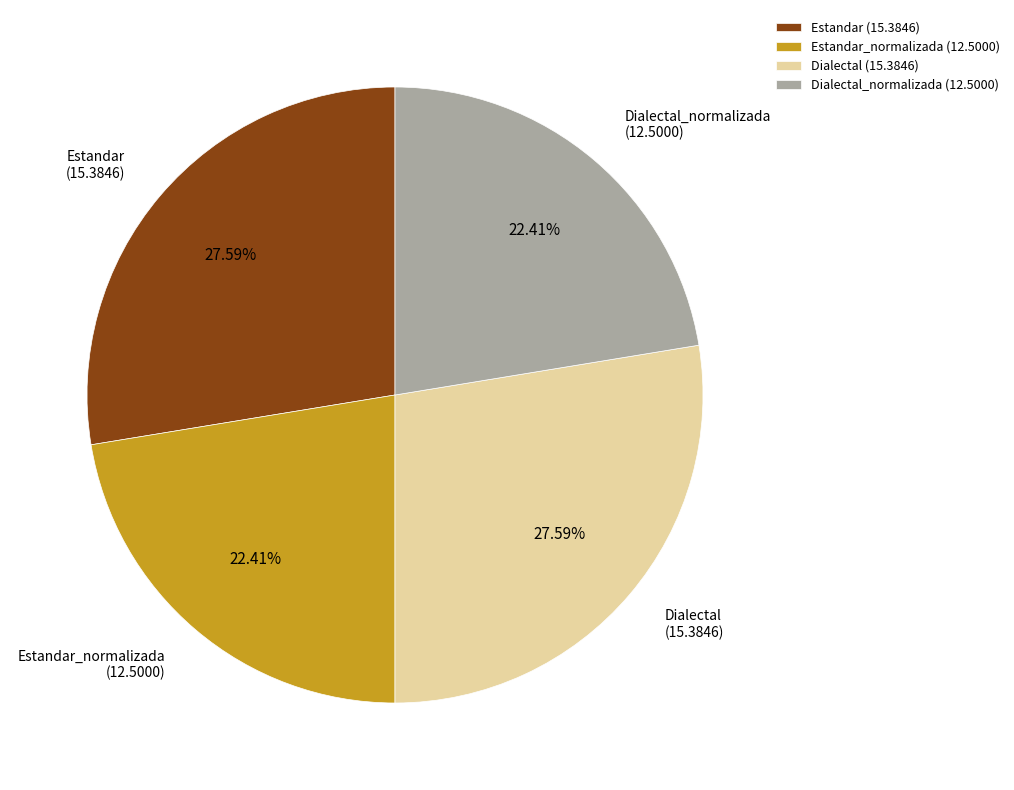

True or false: Estandar_normalizada accounts for 33% of the total.

False